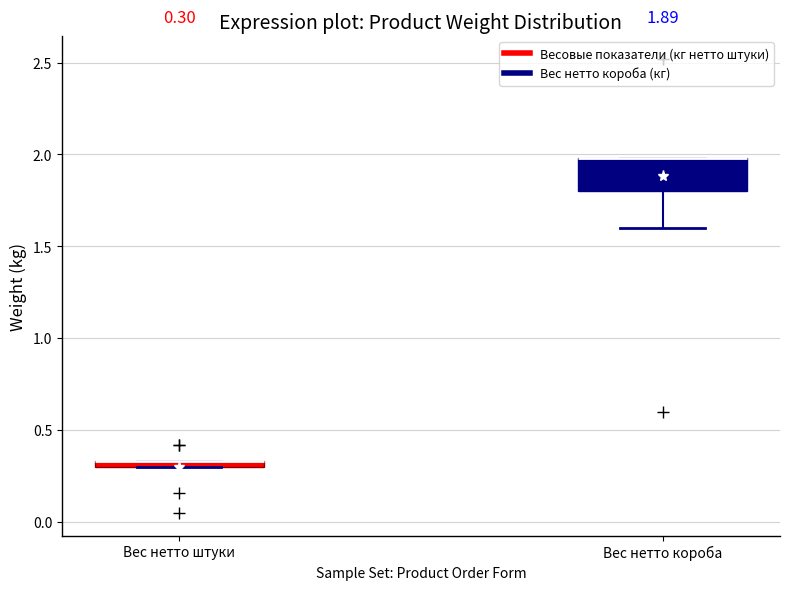

Which box is the tallest, from its lower edge to its upper edge?

Вес нетто короба